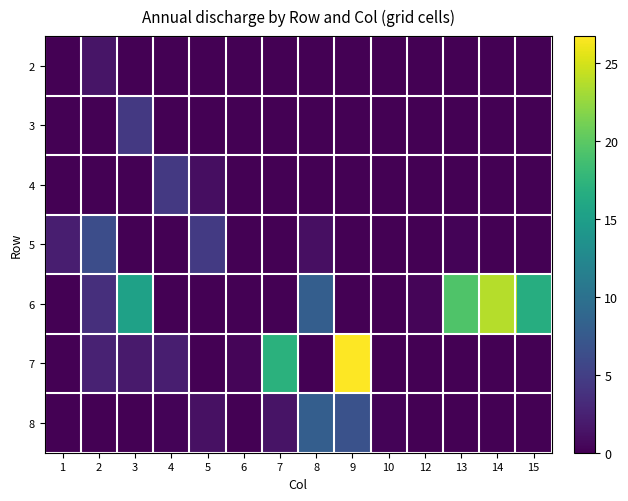

Which series has the largest range (max minus min)?

7